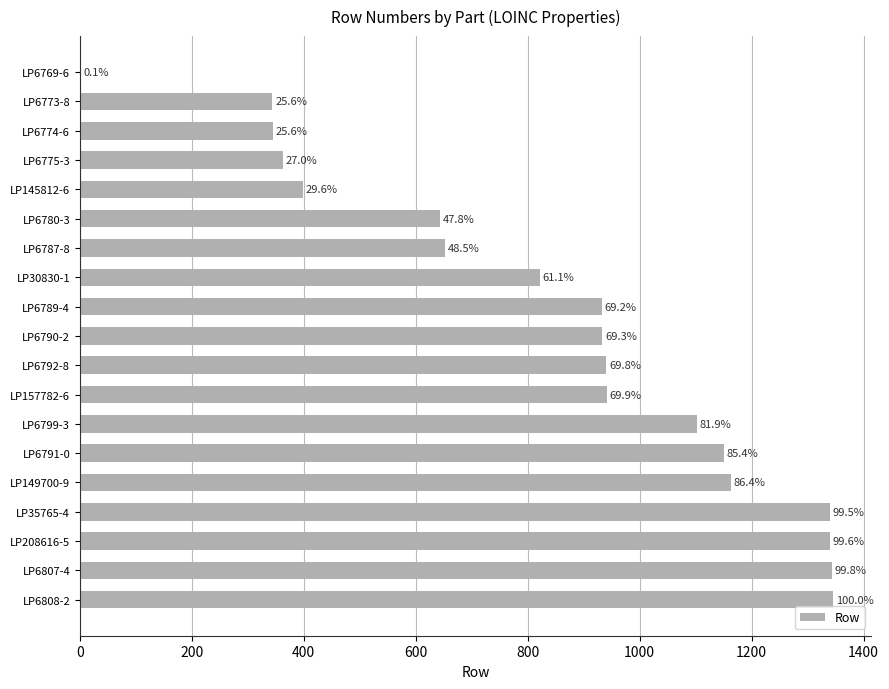

What is the difference between the second highest and minimum values?

1342